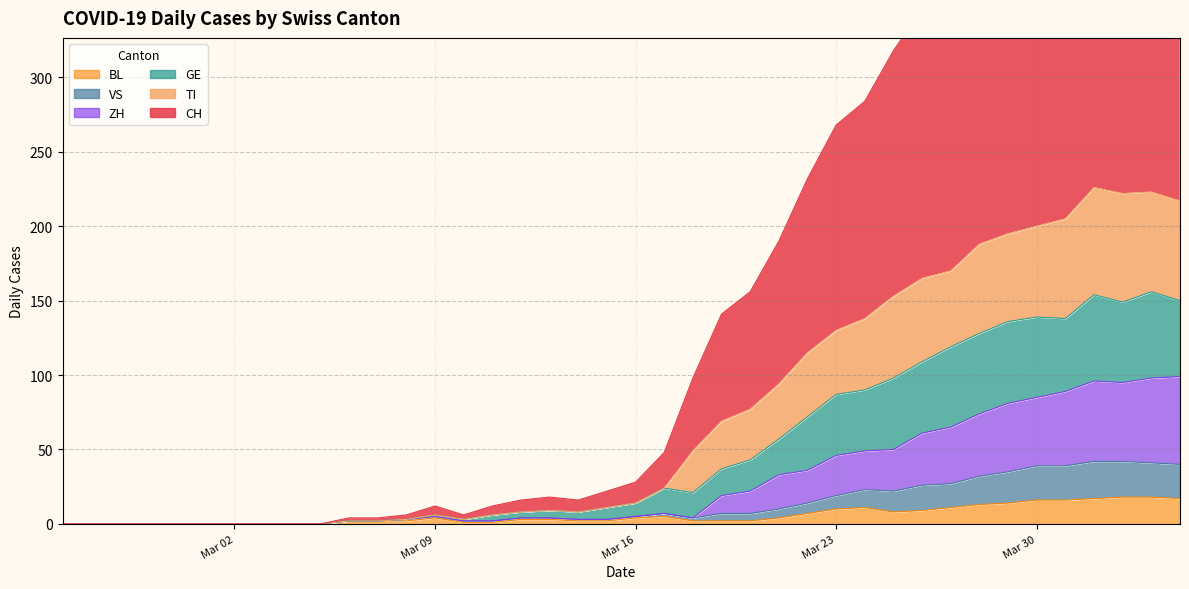

How many lines are shown in the chart?

6